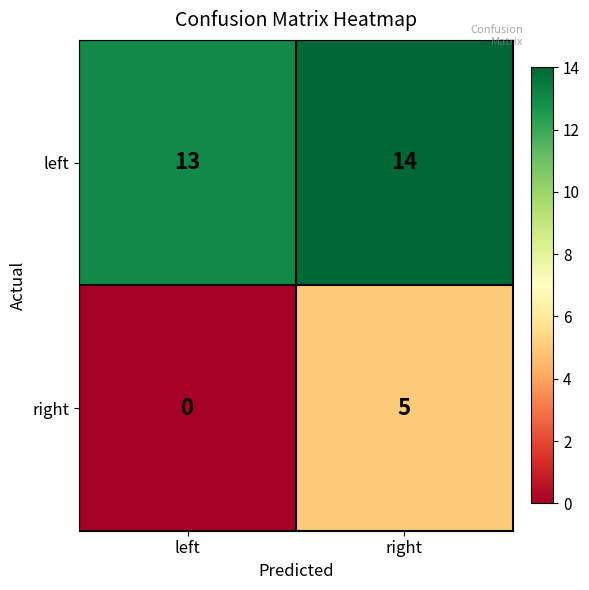

What is the sum of all left values?

27